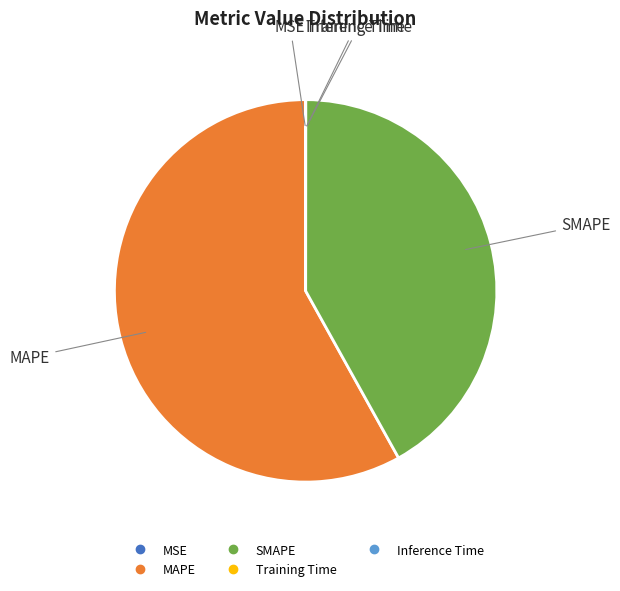

Is there any slice that represents more than half of the pie?

Yes